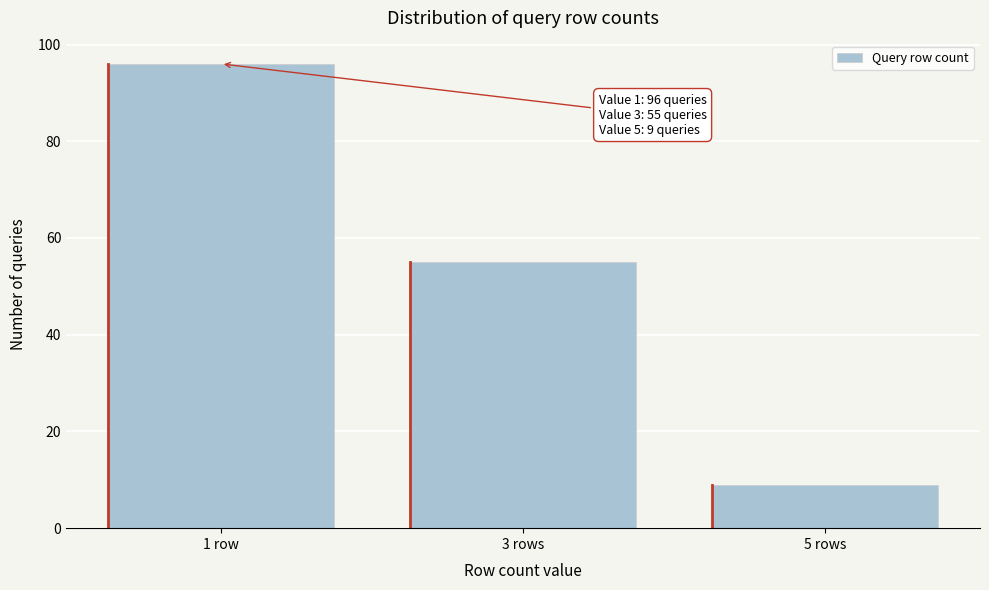

Reading right to left, what are all the values shown in this chart?

9	55	96